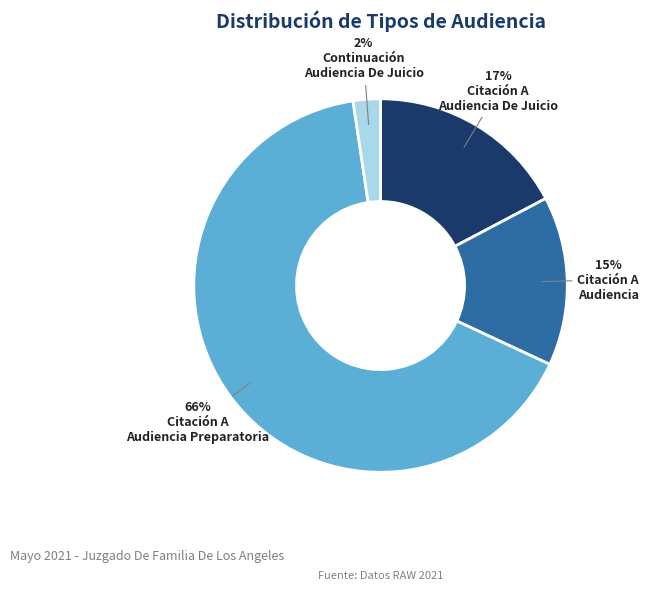

Count the number of slices in the pie.

4